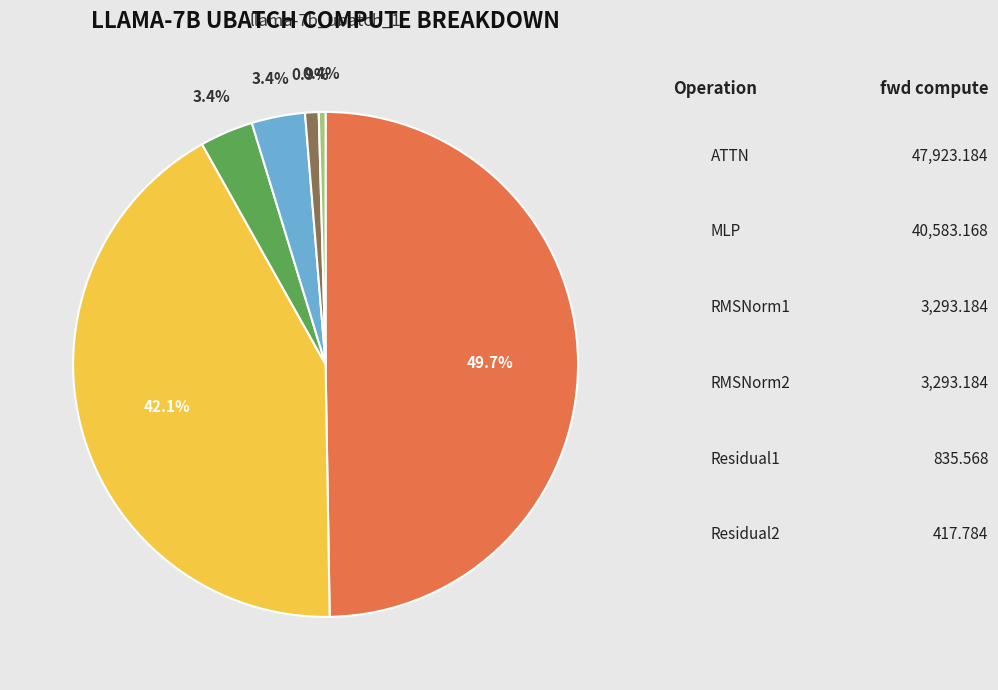

Is there any slice that represents more than half of the pie?

No